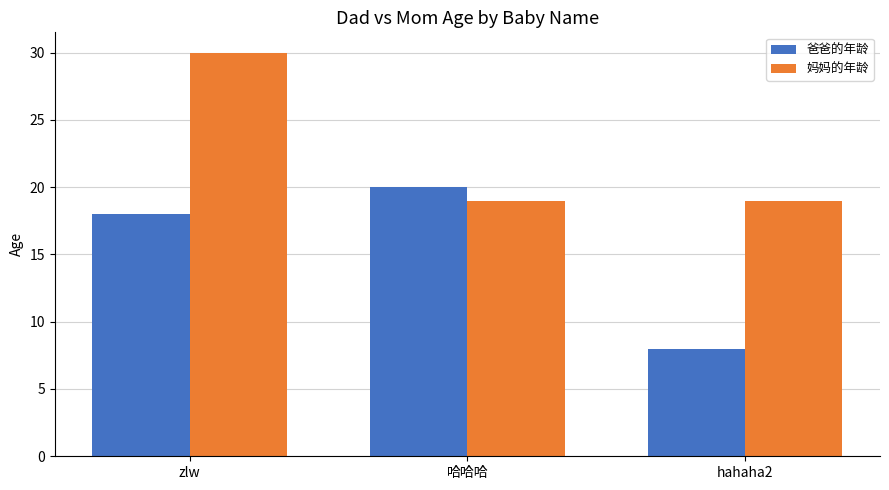

Count the number of categories in the chart.

3